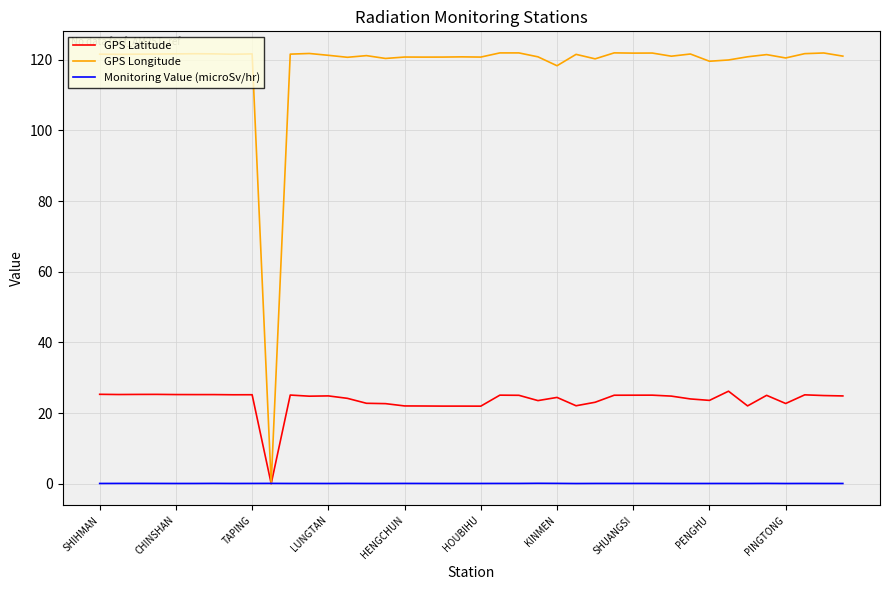

Which series has the largest total across all categories?

GPS Longitude